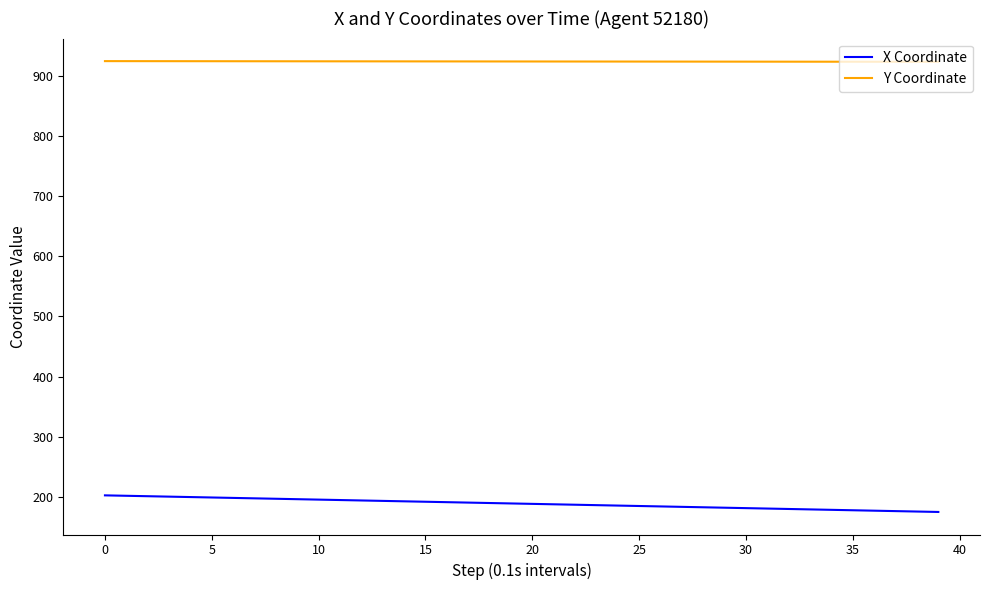

How many series are shown in this chart?

2